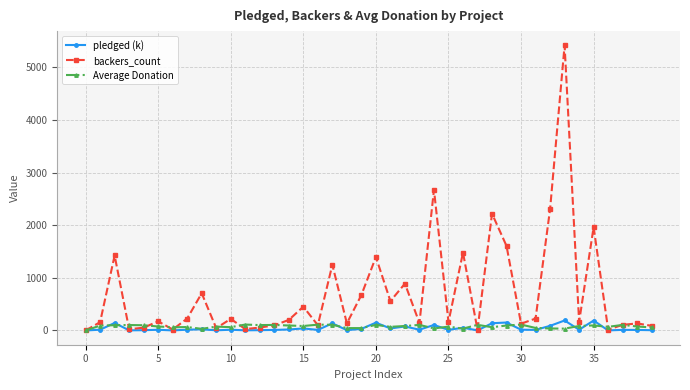

Which series has the largest total across all categories?

backers_count